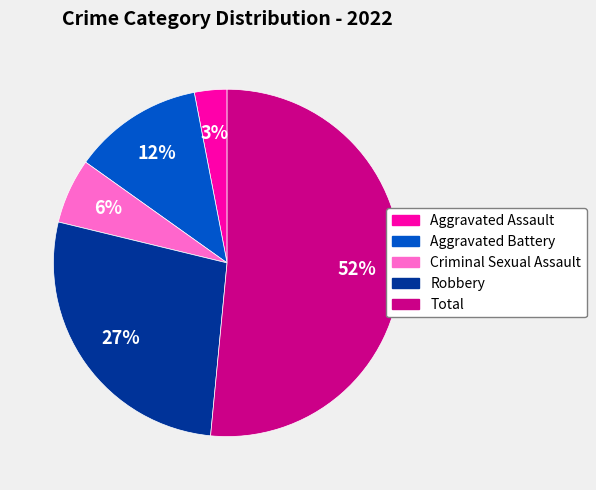

How many slices are in this pie chart?

5